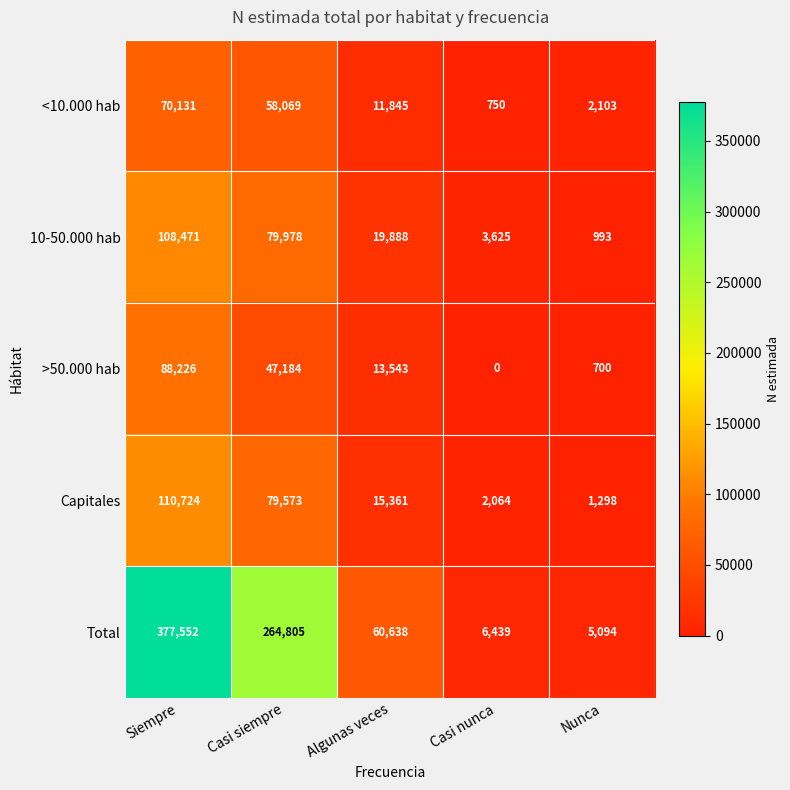

What is the total value across all series at Algunas veces?

121275